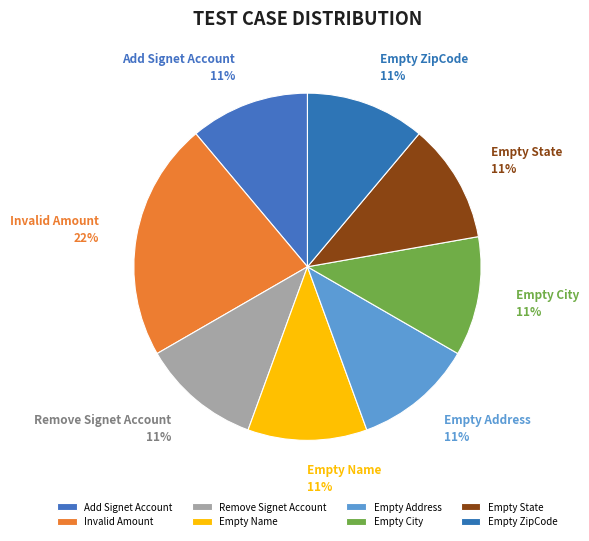

Is it true that Empty State is 11% of the pie?

True